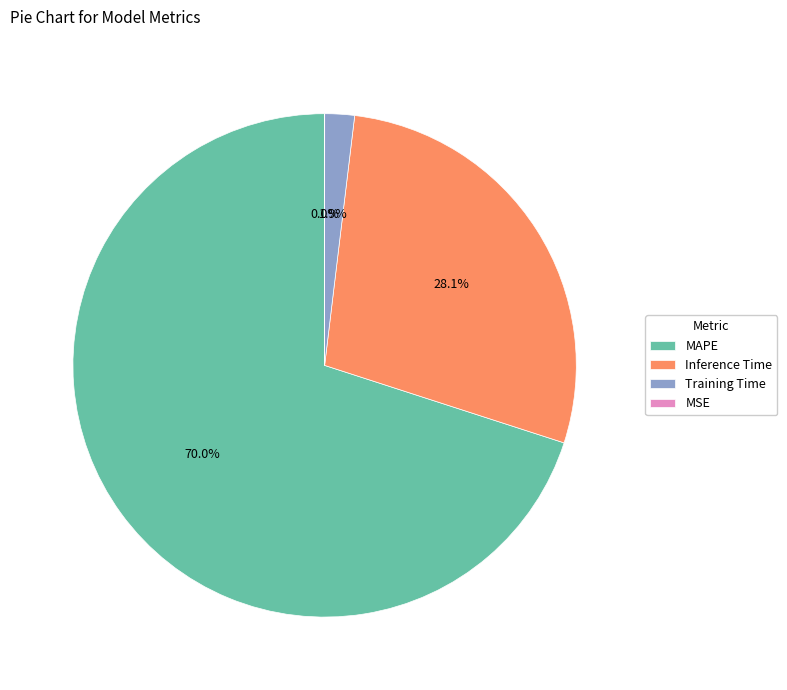

True or false: Inference Time accounts for 18% of the total.

False